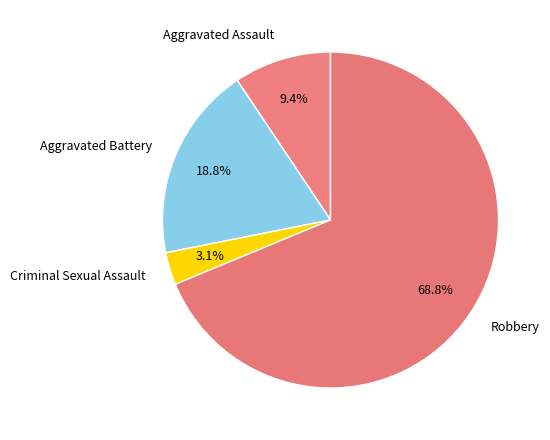

Does Robbery represent more than half of the total?

Yes